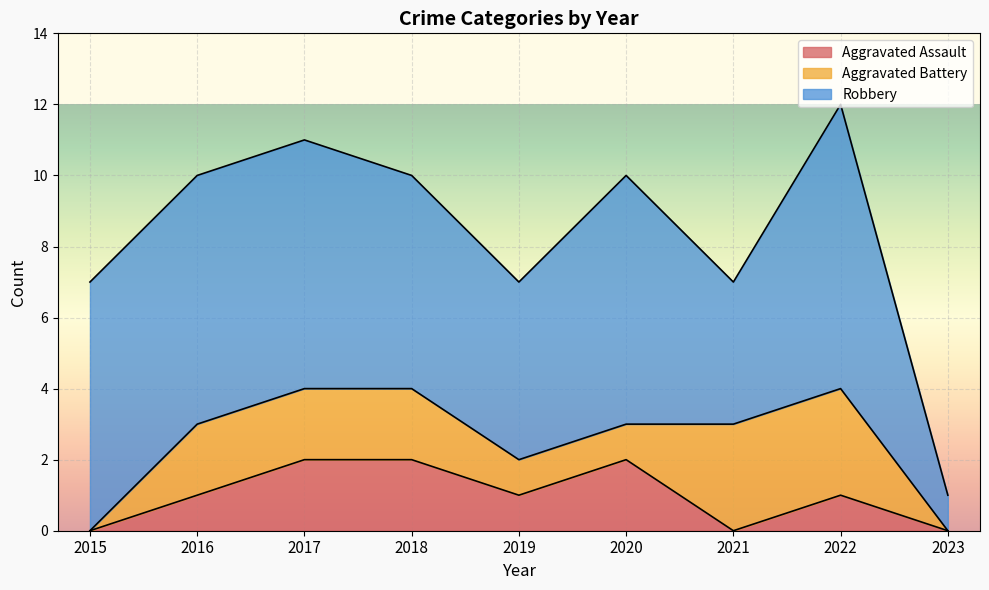

Is the value of Aggravated Assault at 2022 greater than the value of Aggravated Battery at 2020?

No